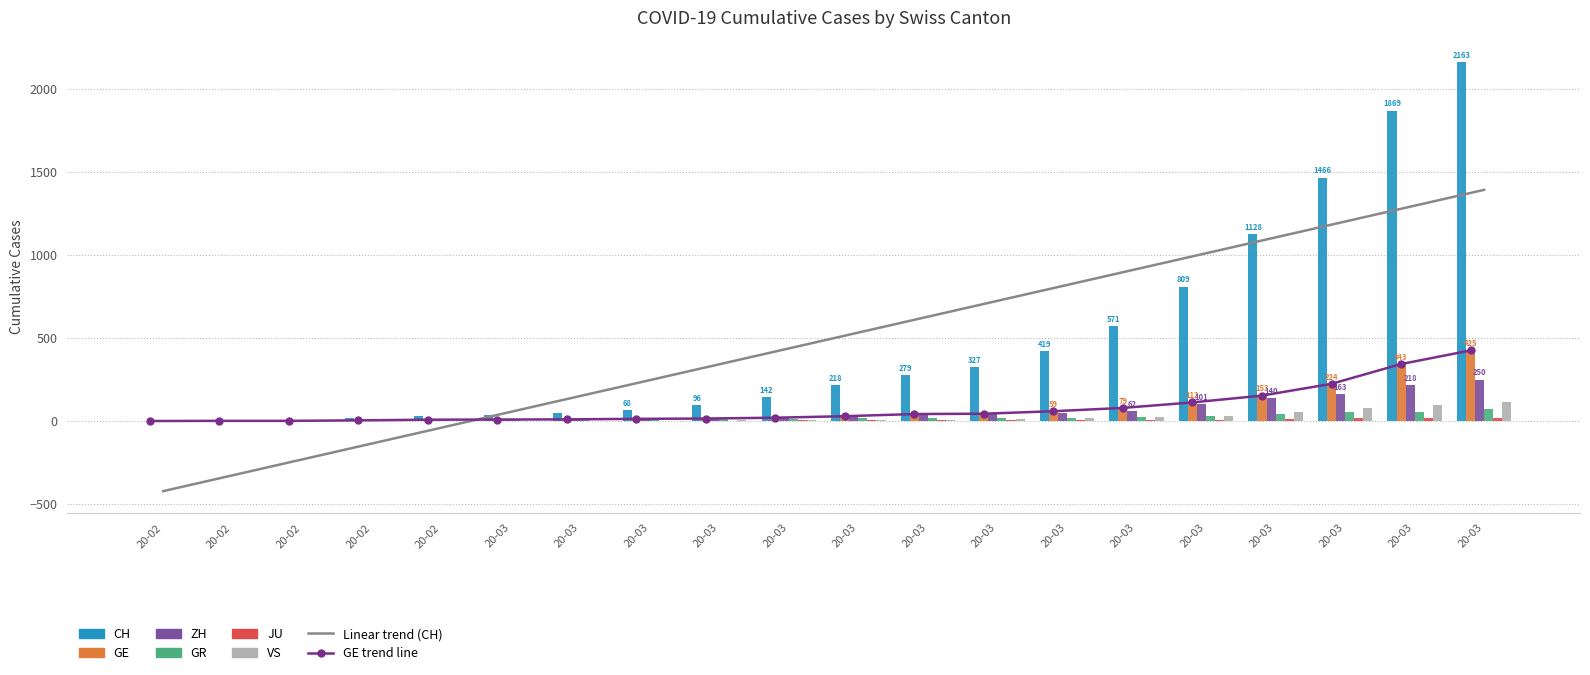

What is the value of the CH bar at the 17th from the left?

1128